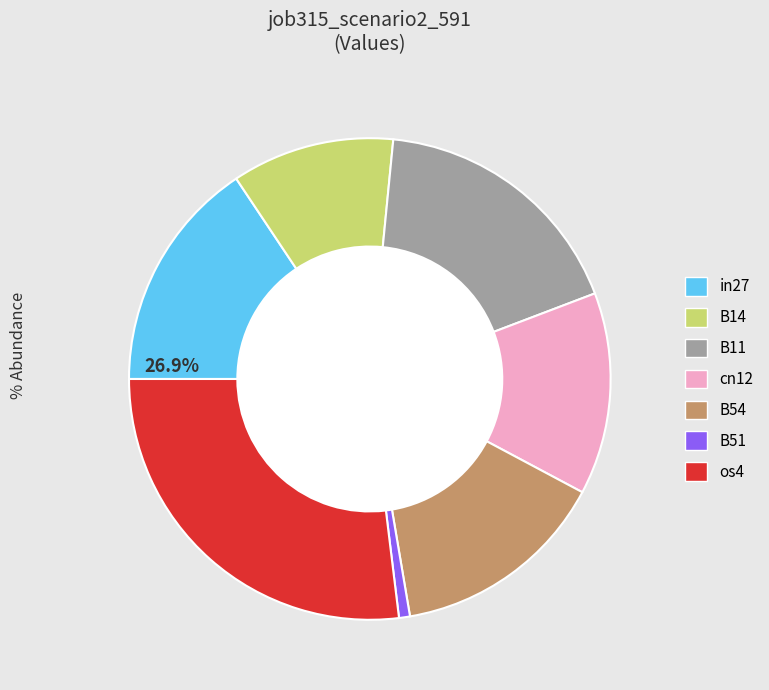

To the nearest percent, what is the average slice percentage?

14%